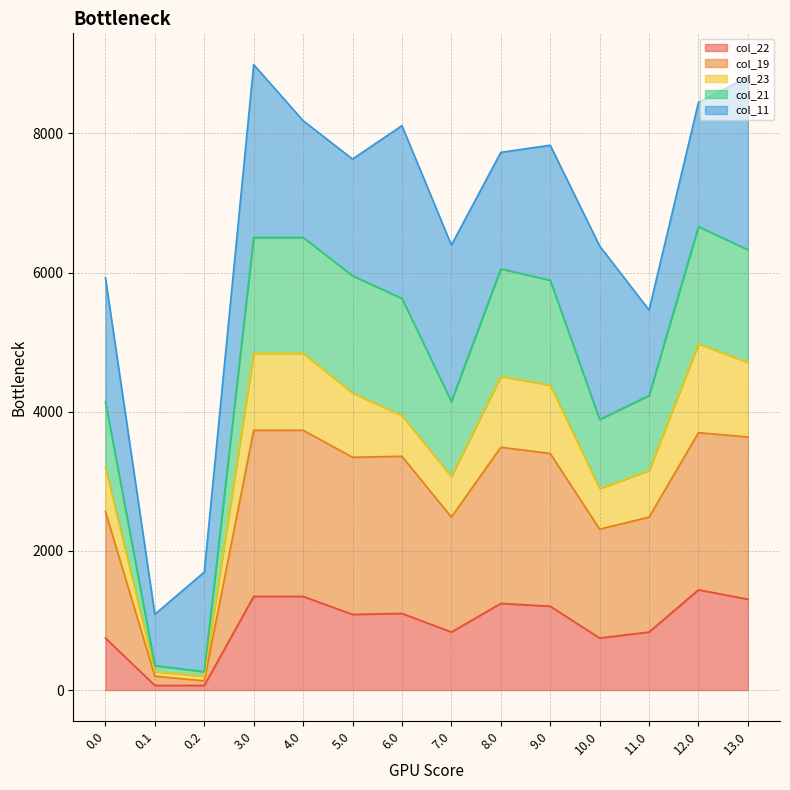

How many data points does each series have?

14